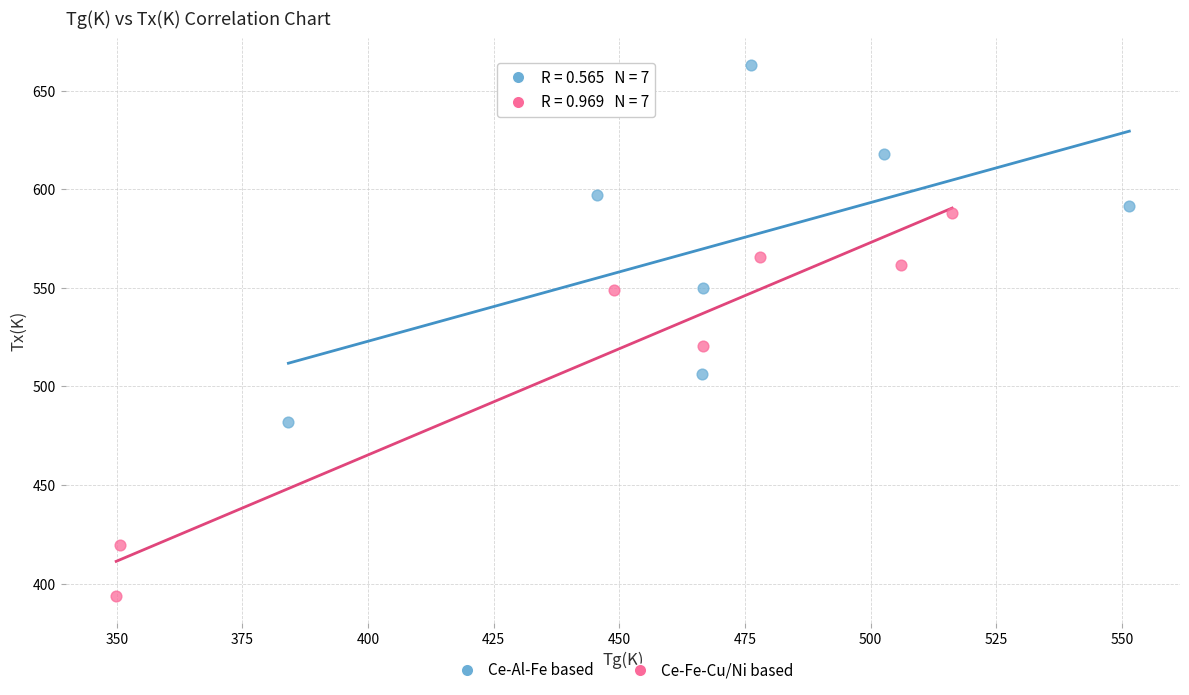

Which series contains the highest Y value?

Ce-Al-Fe based